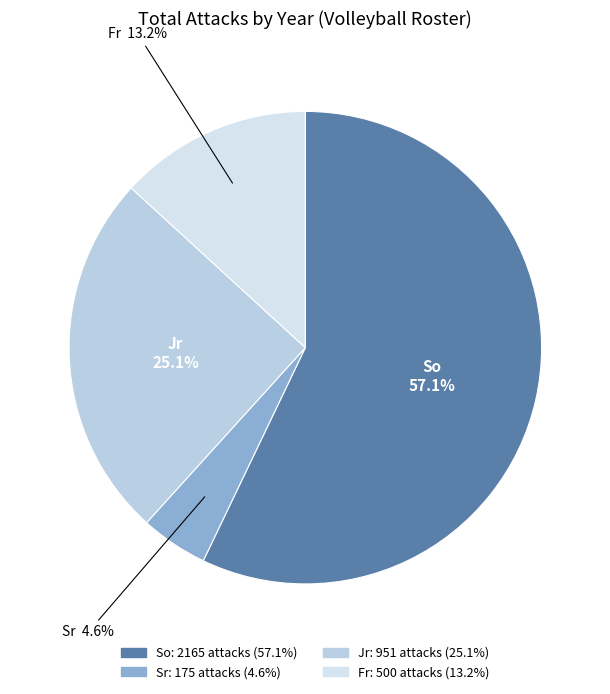

Which slice is the smallest?

Sr